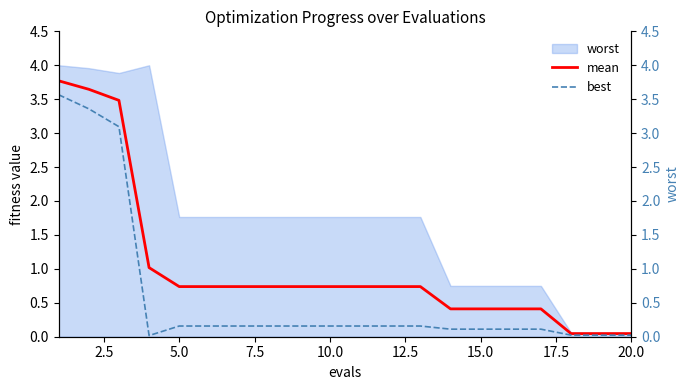

What is the sum of all mean values?

20.3